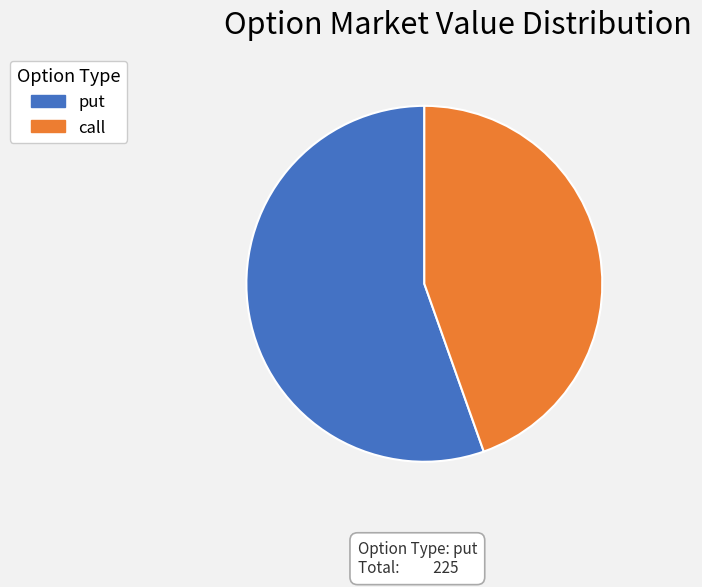

How many slices are in this pie chart?

2